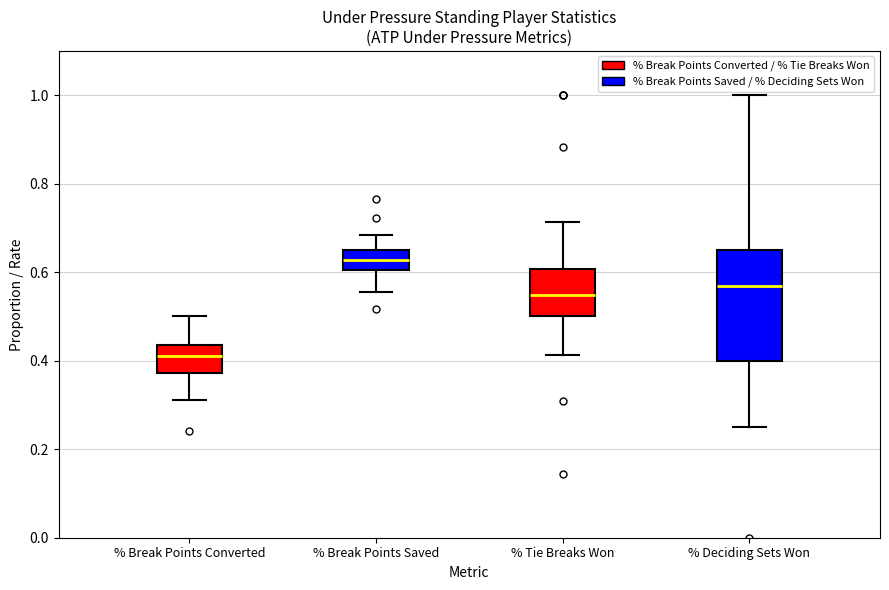

Where does the lower whisker of the box for % Deciding Sets Won end on the y-axis? The values are not printed on the chart, so give them approximately, as read against the axis.

0.26